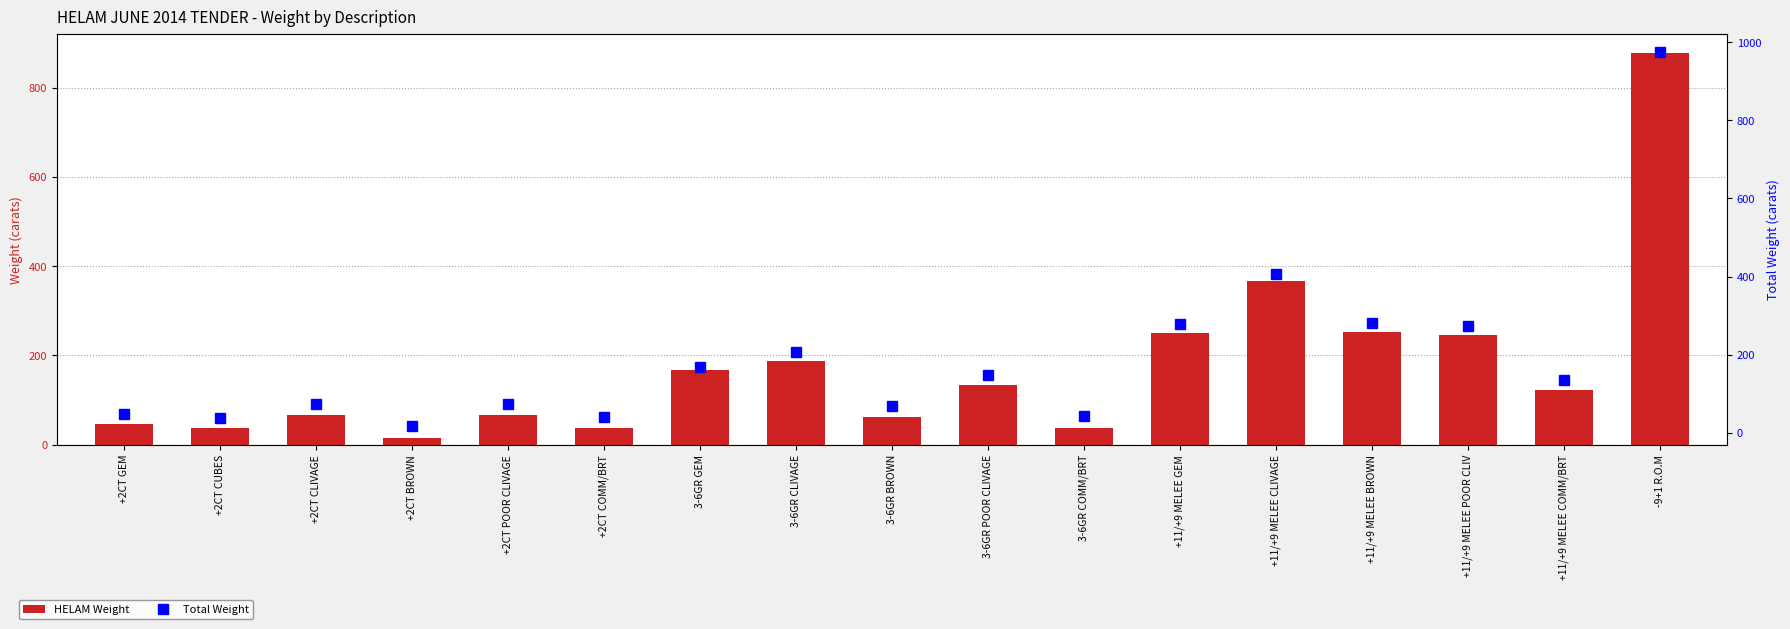

Where is Total Weight nearest to the value 495?

+11/+9 MELEE CLIVAGE